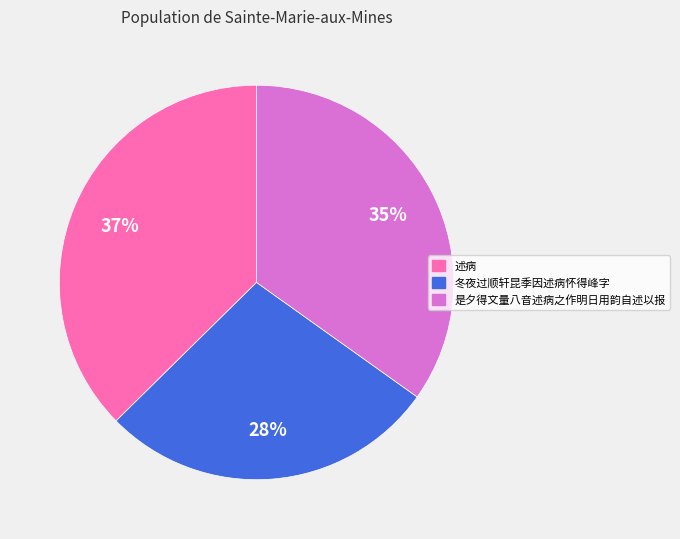

To the nearest percent, what portion does 是夕得文量八音述病之作明日用韵自述以报 represent?

35%